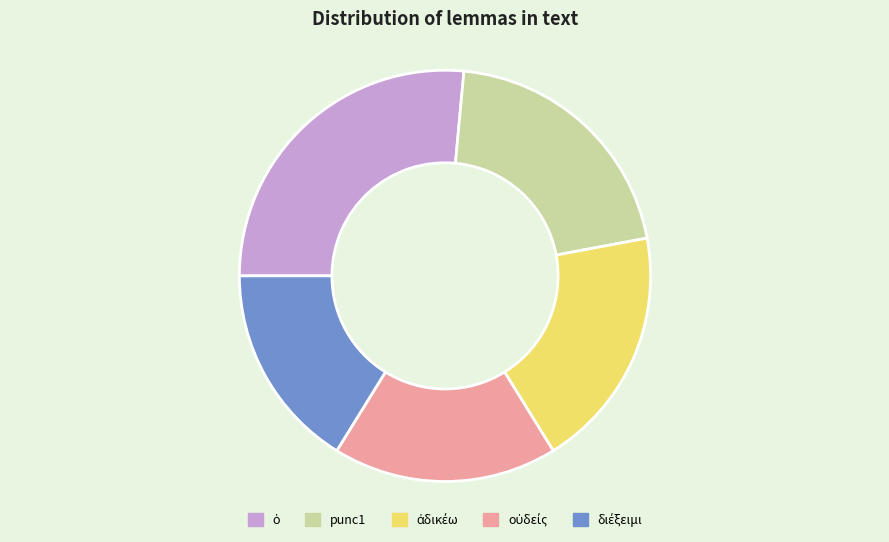

The punc1 slice represents 21% of the pie. True or false?

True